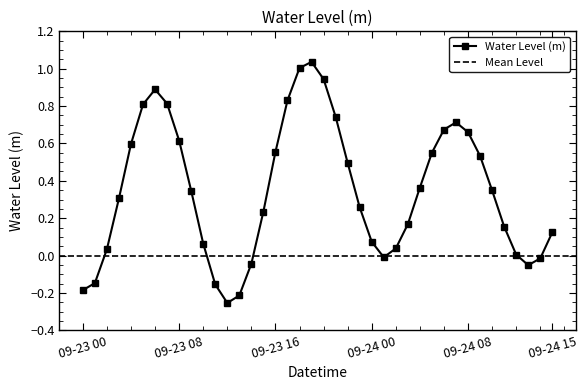

What is the label of the 15th point from the right?

2024-09-24 01:00